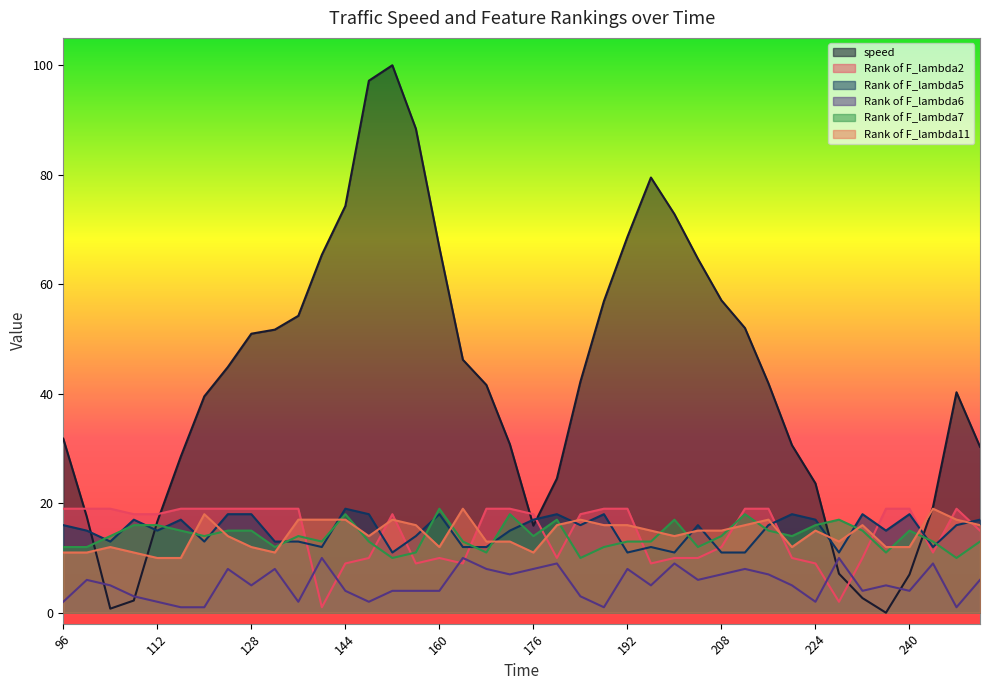

What is the difference between the Rank of F_lambda2 values at 100 and 196?

10.0